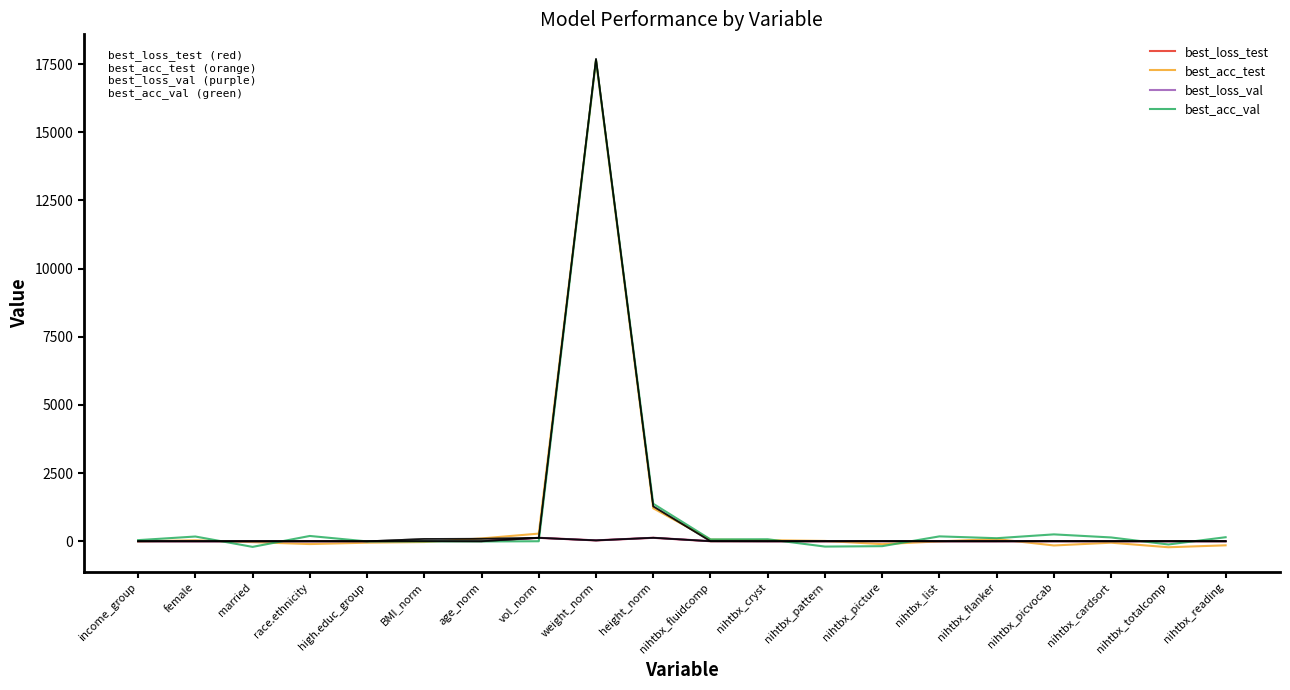

At which category is the sum across all series the highest?

weight_norm